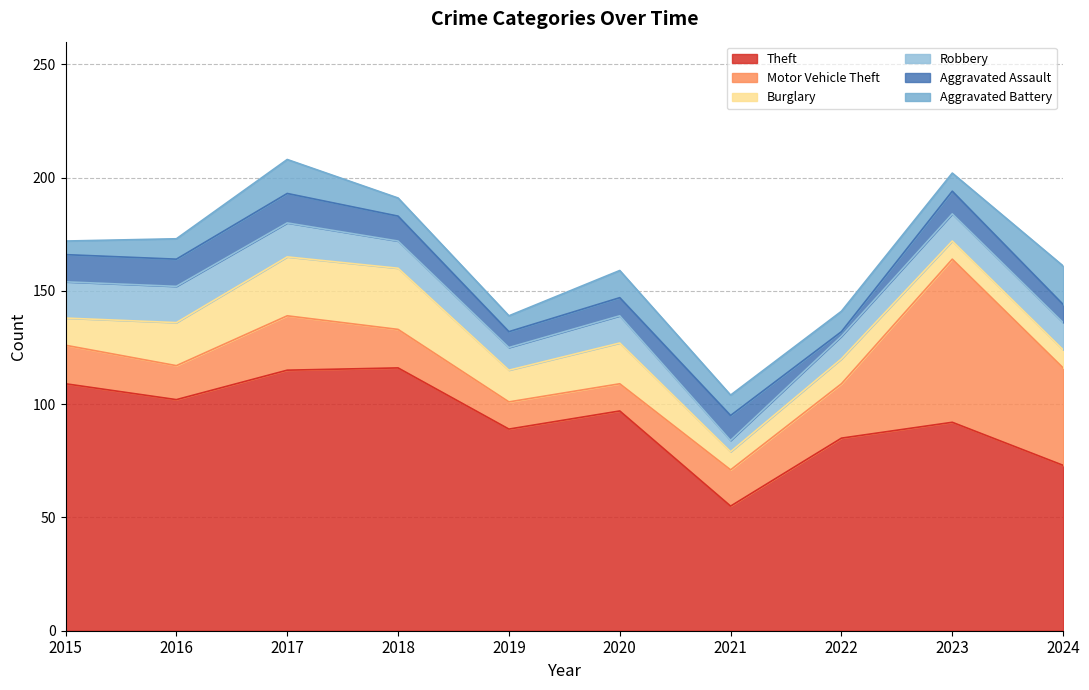

What is the difference between the maximum and minimum values in the Motor Vehicle Theft series?

60